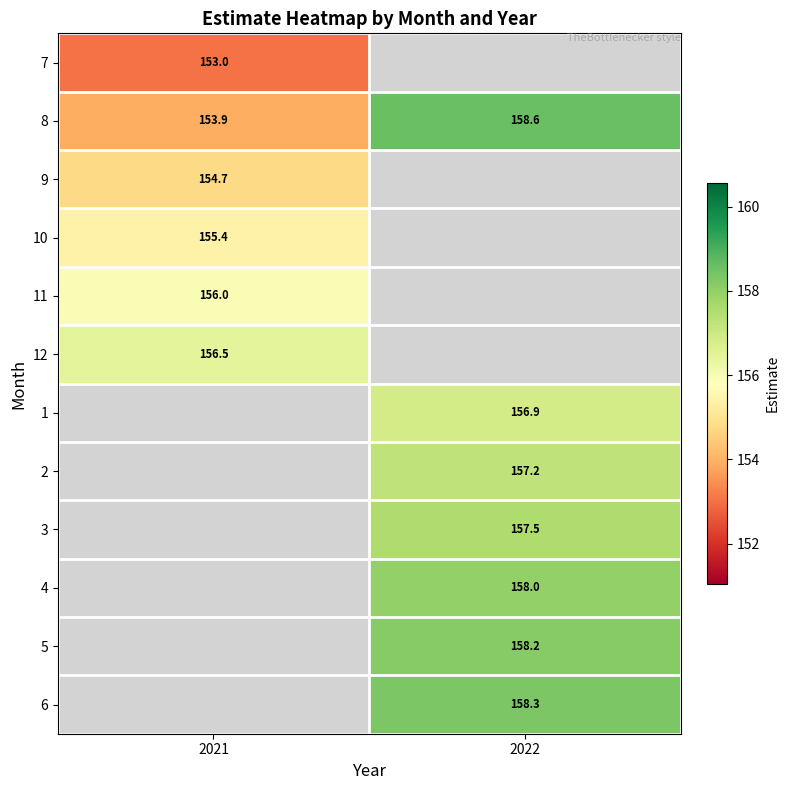

At which label does 5 reach its minimum?

2021